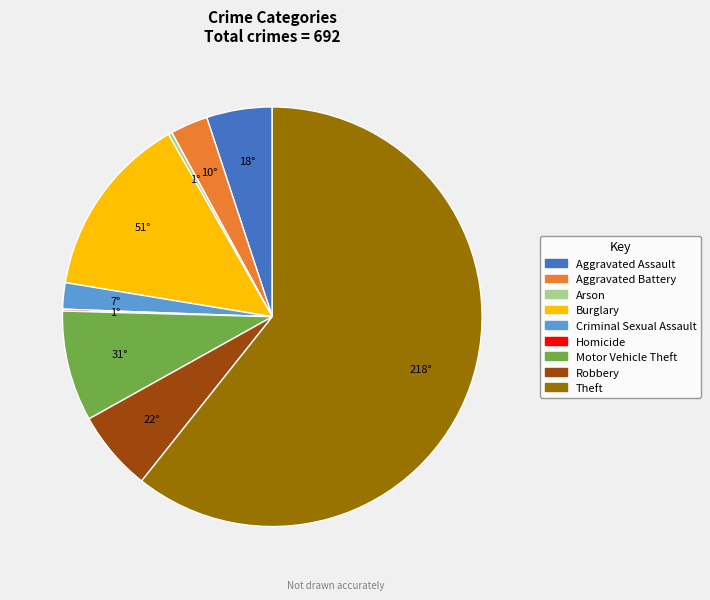

The Theft slice represents 61% of the pie. True or false?

True